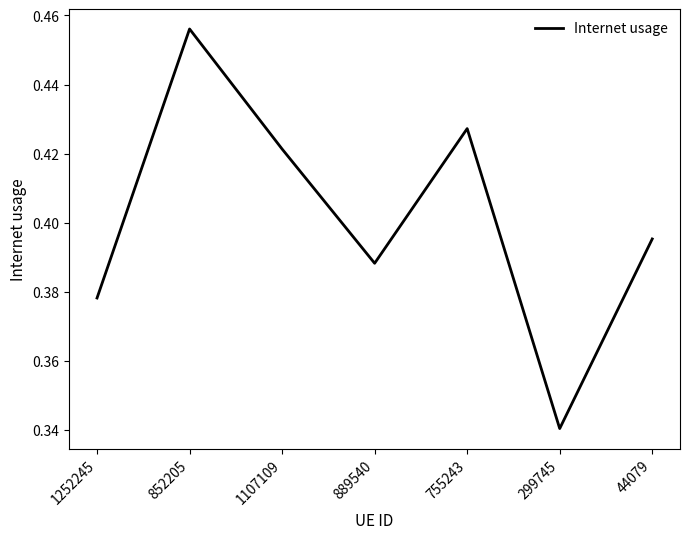

How many lines are shown in the chart?

1